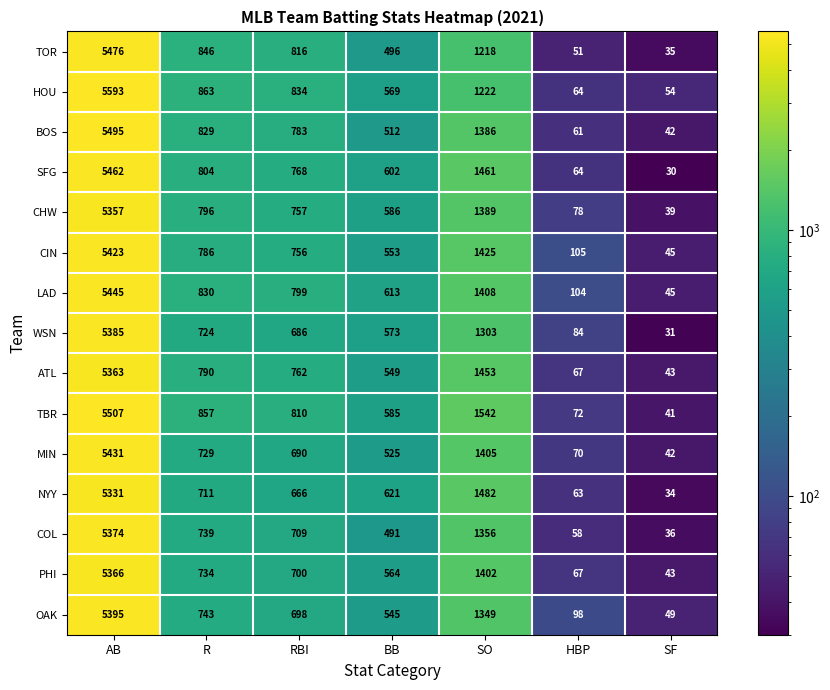

Where does the LAD series first go above 799?

AB